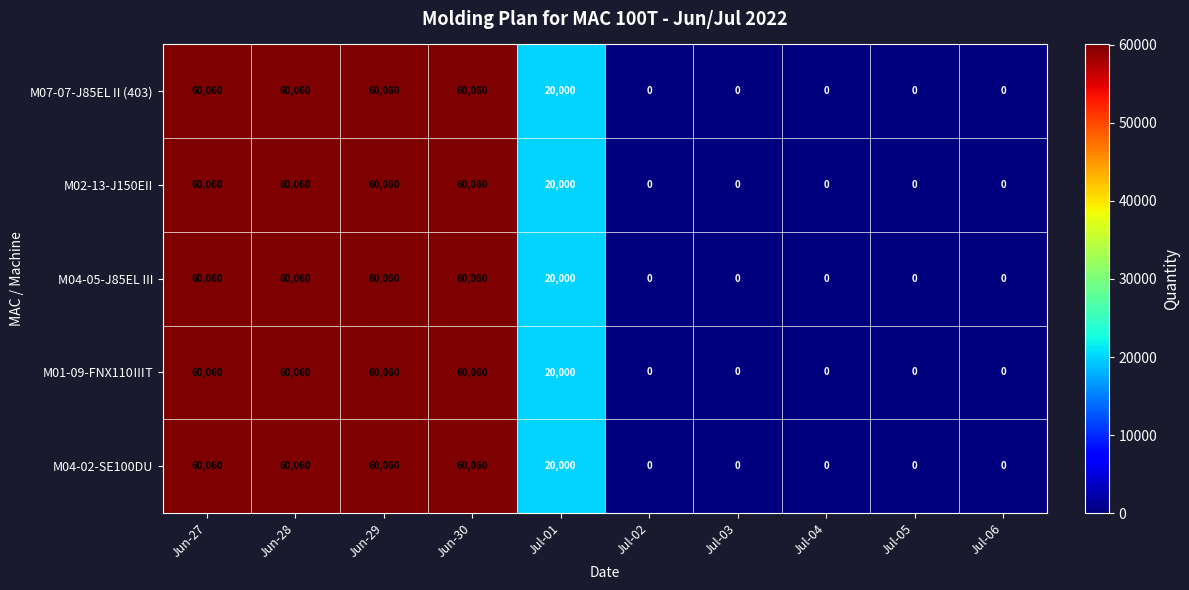

What is the total value across all series at Jun-27?

300300